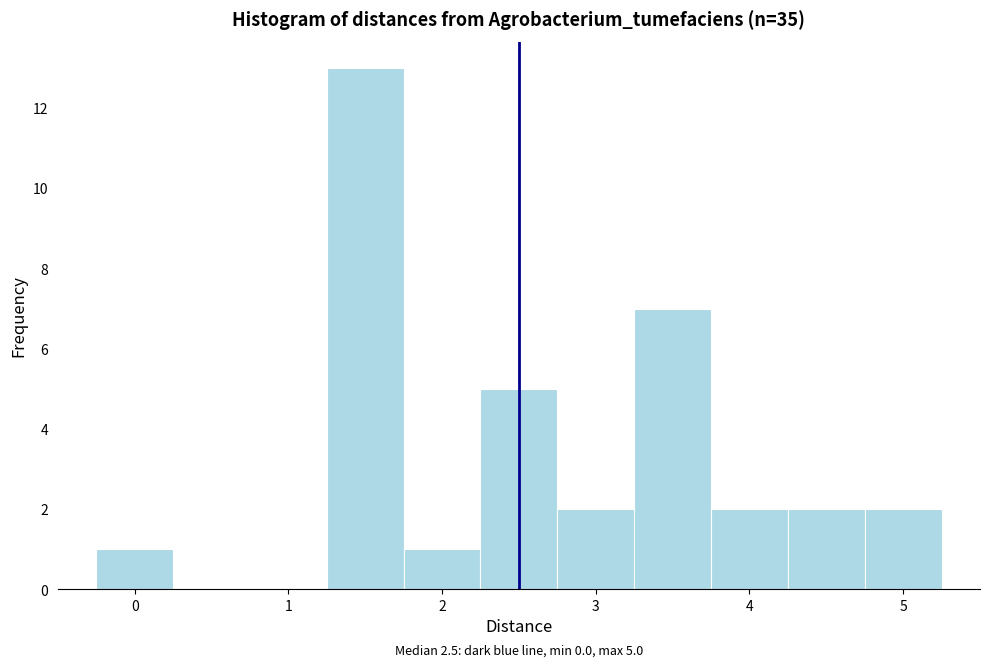

Over which range of the x-axis is the bar tallest?

1.25 to 1.75